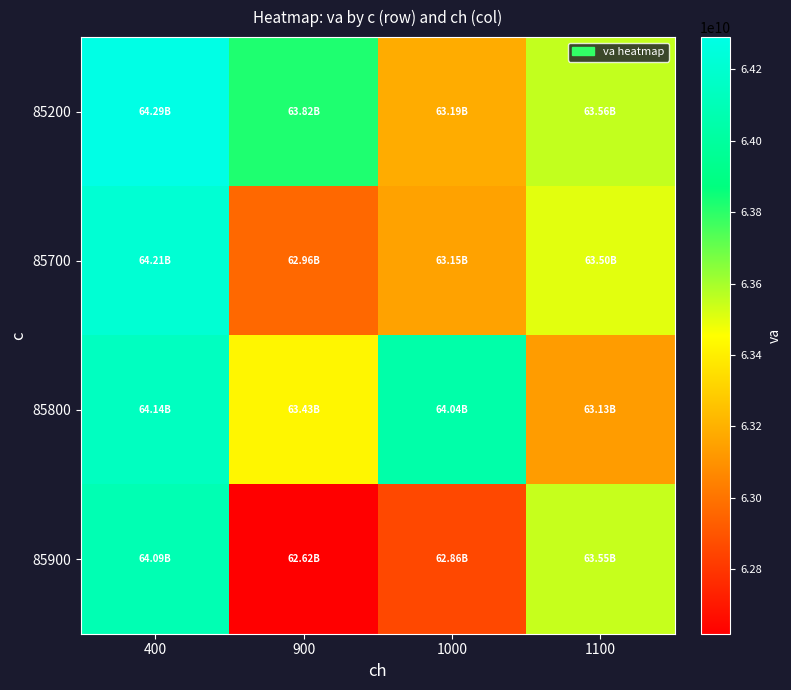

At which category is the sum across all series the highest?

400